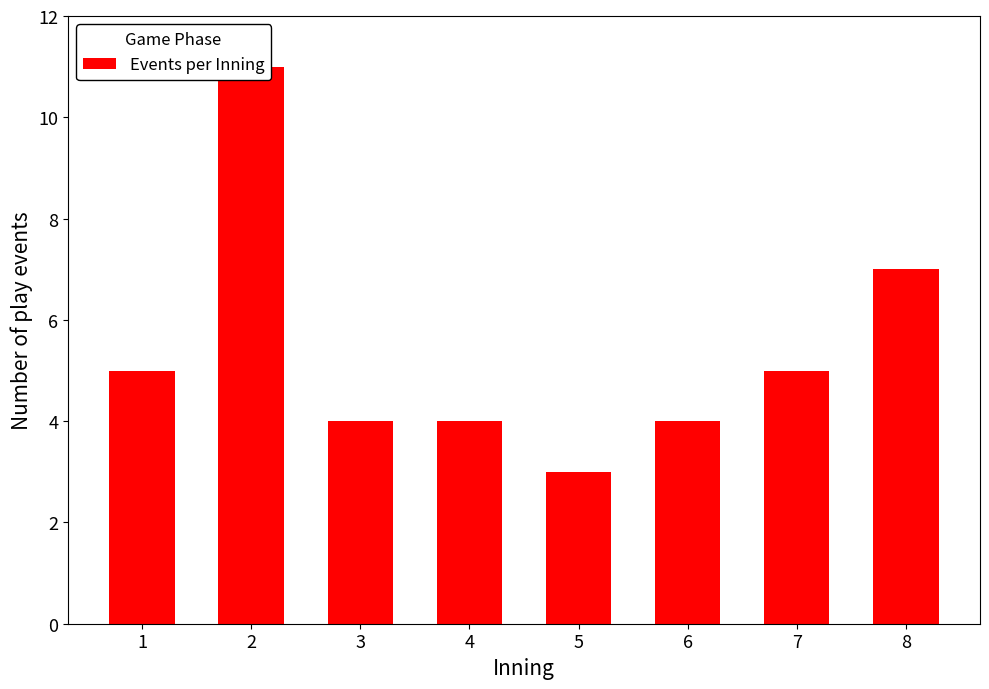

How many distinct data groups are displayed?

1